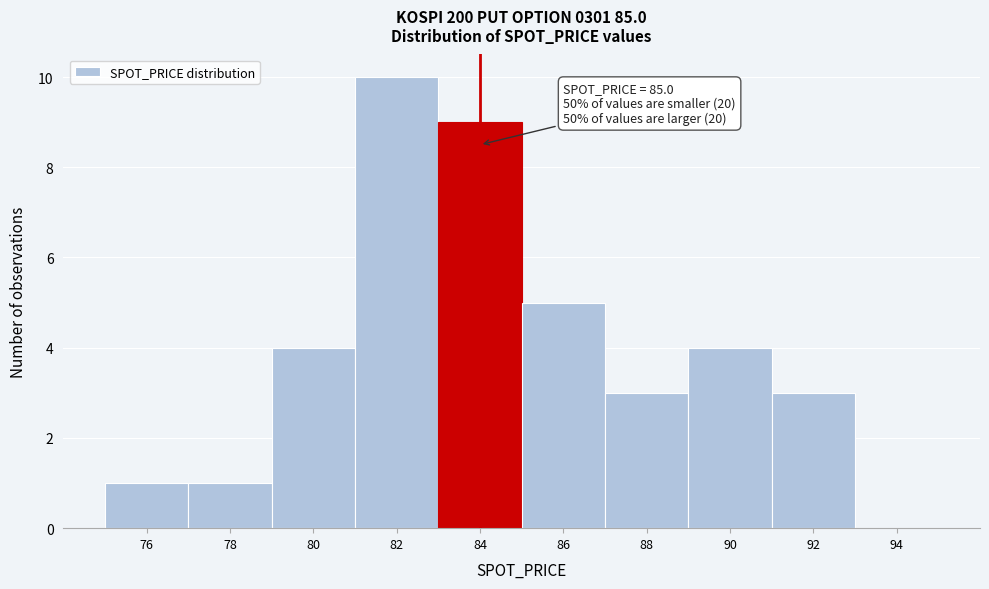

Reading left to right, transcribe all the data shown in this chart.

76=1	78=1	80=4	82=10	84=9	86=5	88=3	90=4	92=3	94=0